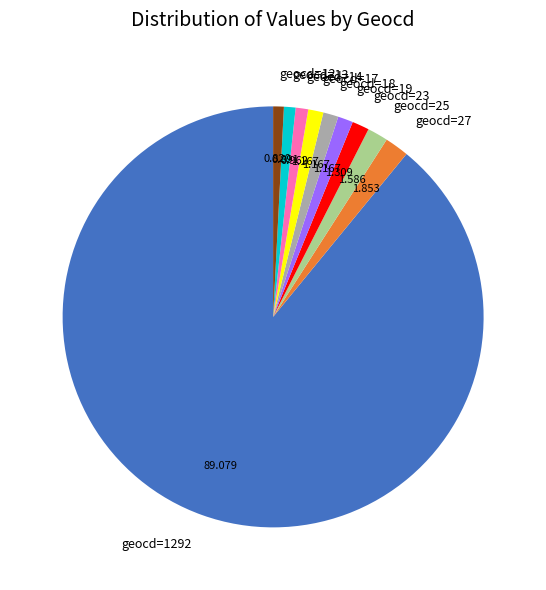

Is the sum of geocd=13 and geocd=14 greater than half?

No